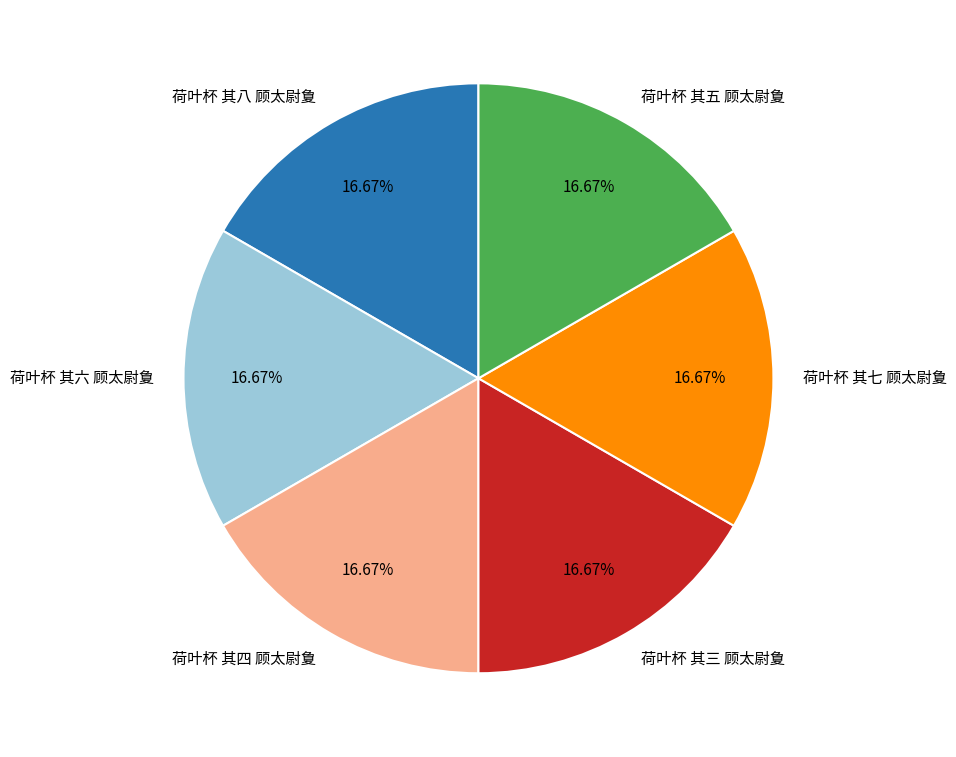

Is 荷叶杯 其八 顾太尉夐 the majority of the pie?

No